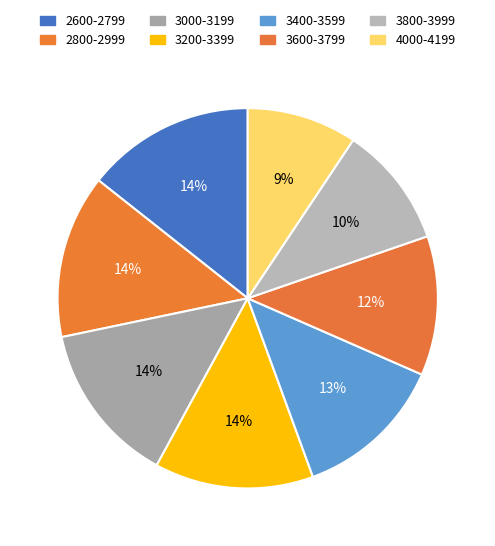

Rank the categories by value from highest to lowest.

2600-2799, 2800-2999, 3000-3199, 3200-3399, 3400-3599, 3600-3799, 3800-3999, 4000-4199